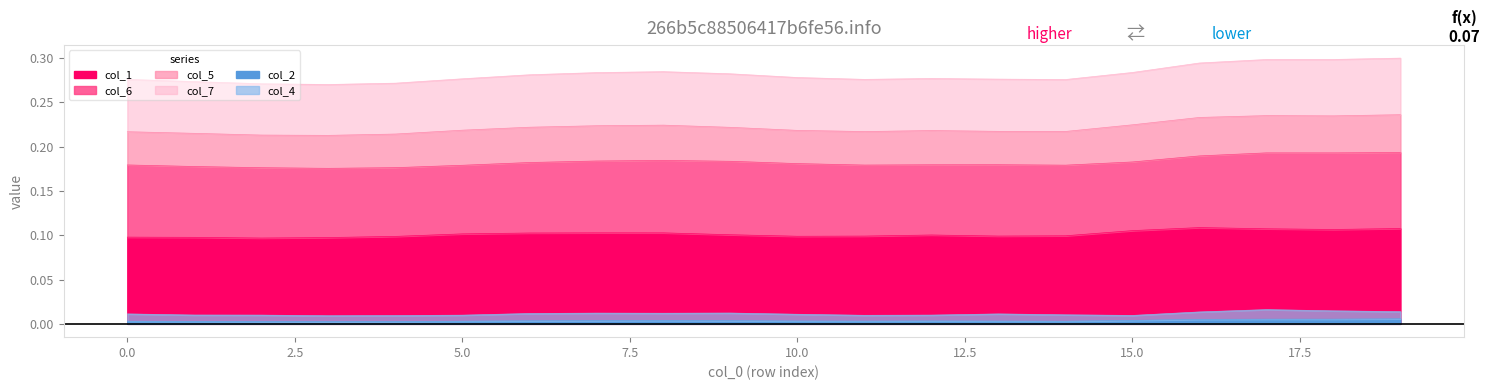

At how many categories does at least one series exceed 0?

20